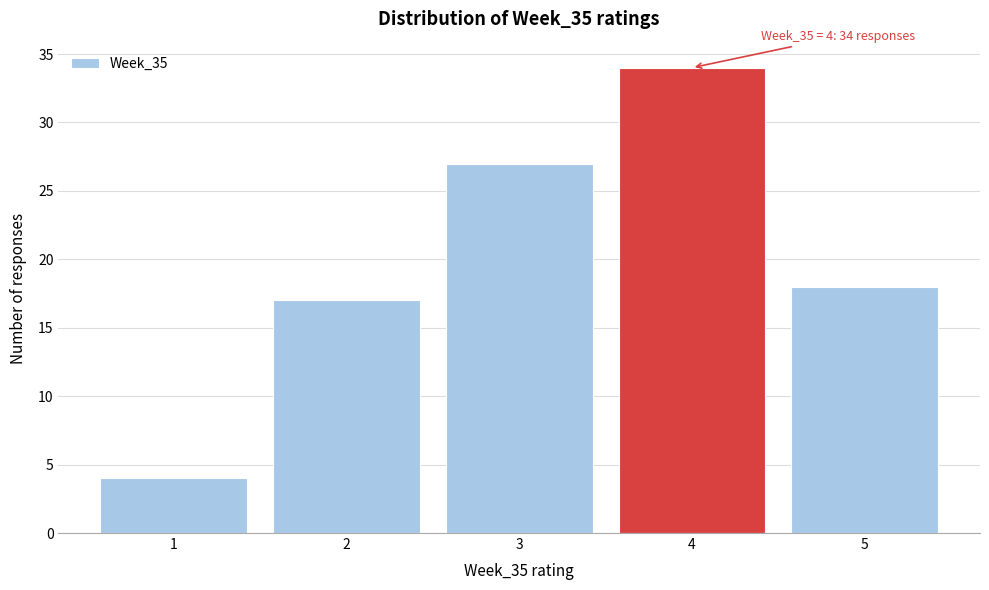

Which range on the x-axis has the tallest bar?

3.5 to 4.5